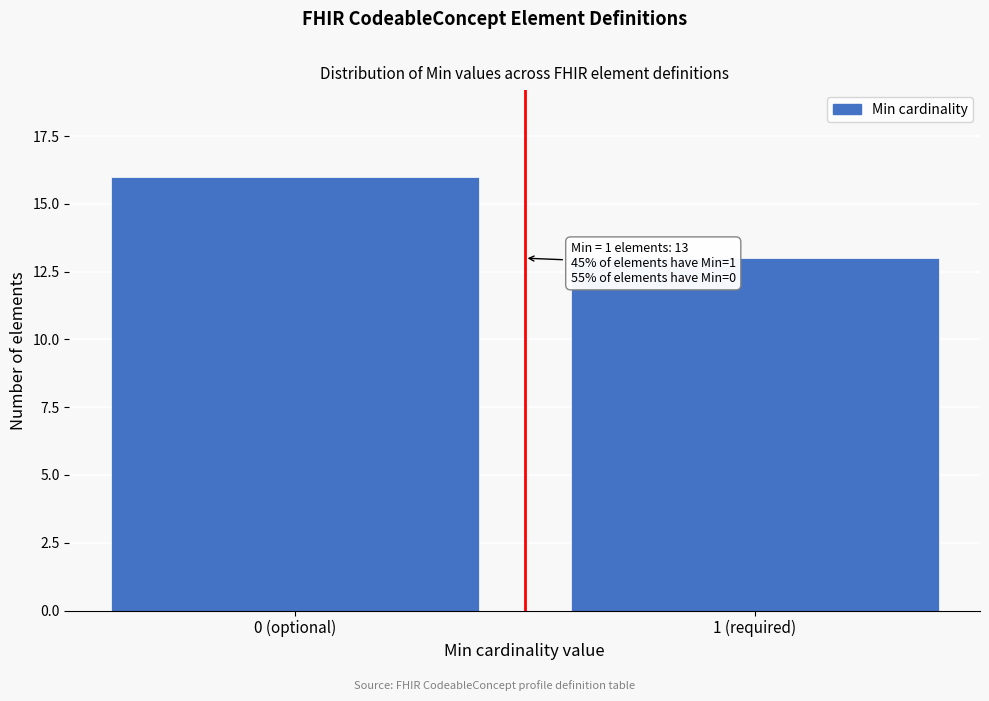

Reading left to right, extract all data points from this chart.

16	13